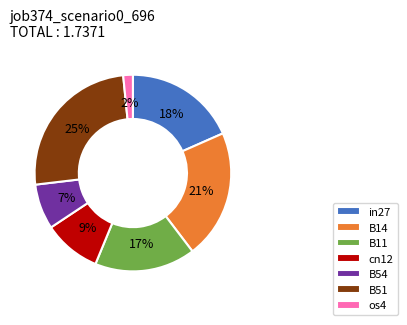

What percentage is the B54 slice, to the nearest percent?

7%